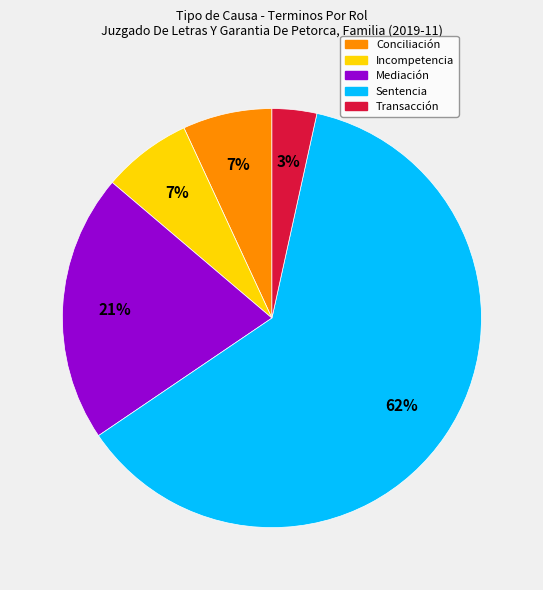

Is it true that Conciliación is 16% of the pie?

False